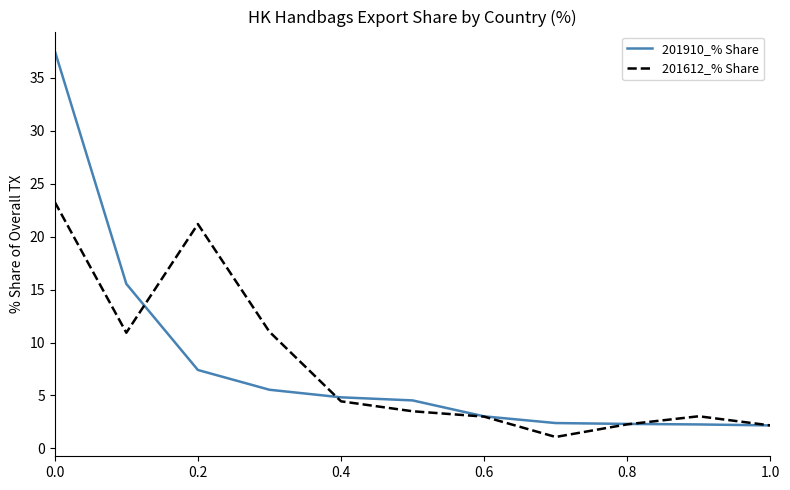

Which series has the largest range (max minus min)?

201910_% Share